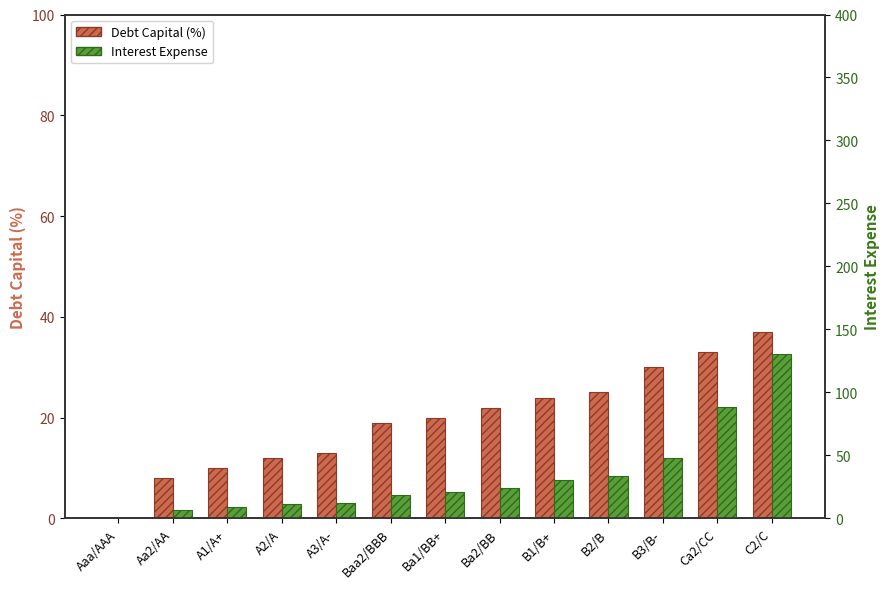

The value of Interest Expense at A1/A+ is 4.6. True or false?

False